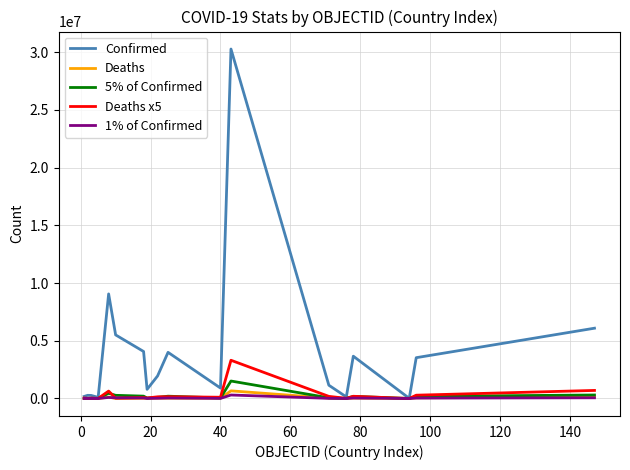

Which series has the largest total across all categories?

Confirmed